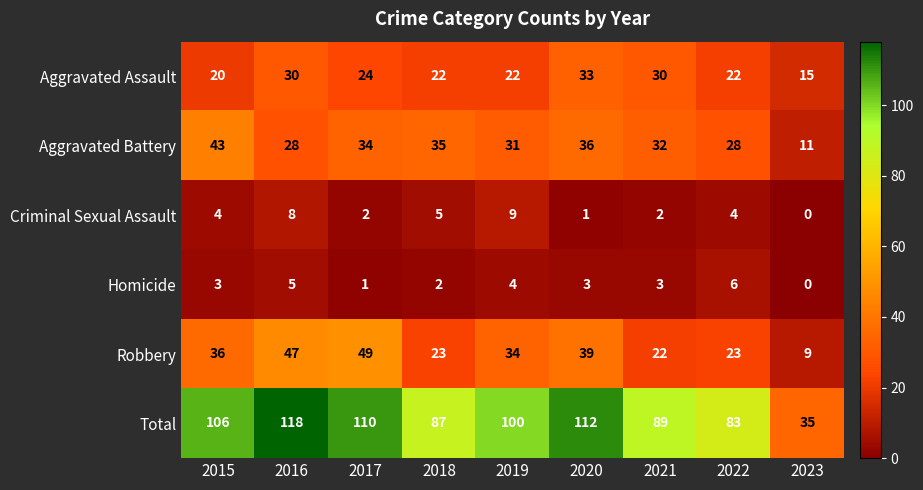

At how many categories does at least one series exceed 50?

8